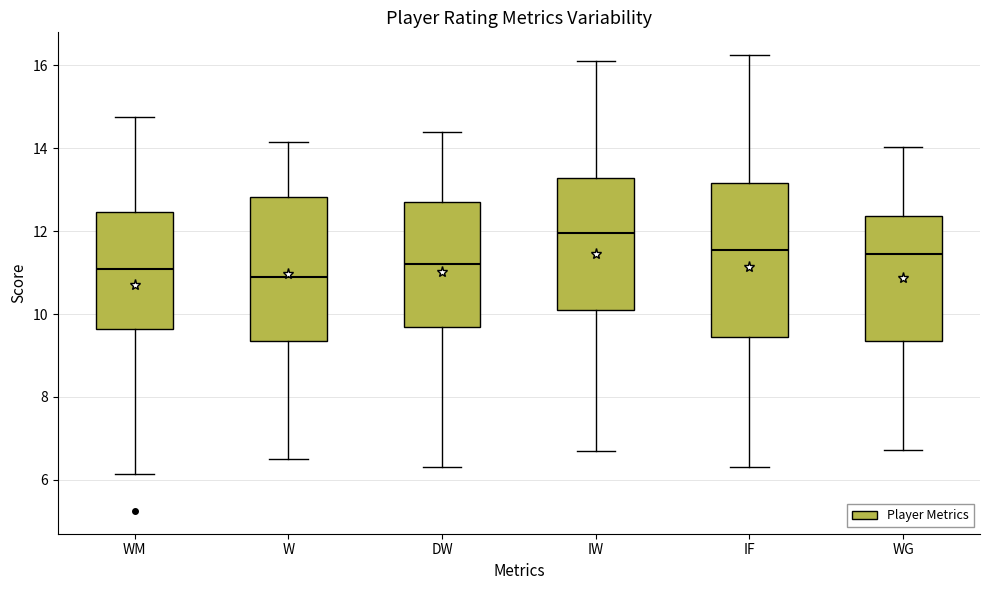

Reading left to right, transcribe this box plot: for each box, give where its median line is, the range the box spans, and where its two whiskers end, as read against the y-axis. The values are not printed on the chart, so give them approximately, as read against the axis.

WM: median 11.2, box 9.6 to 12.4, whiskers 6.2 to 14.8
W: median 11.0, box 9.4 to 12.8, whiskers 6.6 to 14.2
DW: median 11.2, box 9.8 to 12.8, whiskers 6.4 to 14.4
IW: median 12.0, box 10.2 to 13.2, whiskers 6.8 to 16.2
IF: median 11.6, box 9.4 to 13.2, whiskers 6.4 to 16.2
WG: median 11.4, box 9.4 to 12.4, whiskers 6.8 to 14.0